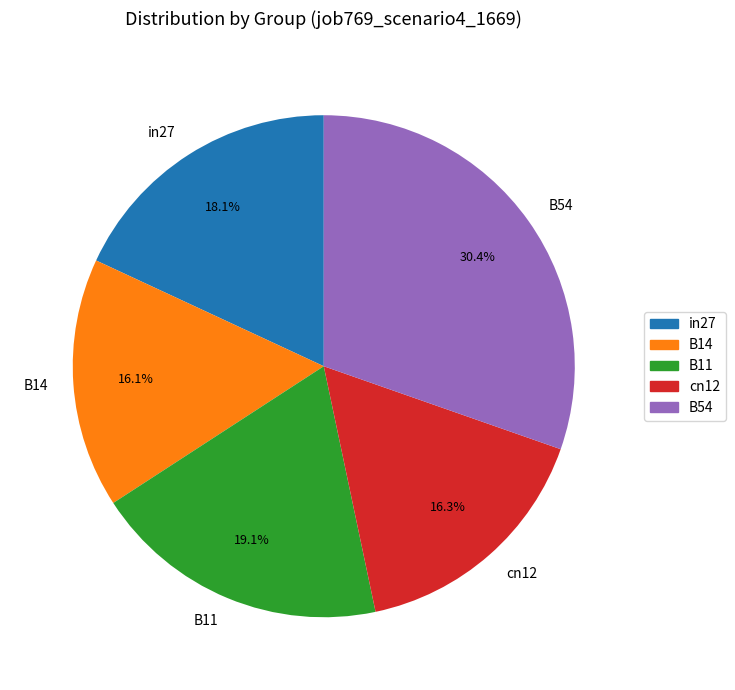

To the nearest percent, what is the difference between the largest and smallest slice percentages?

14%